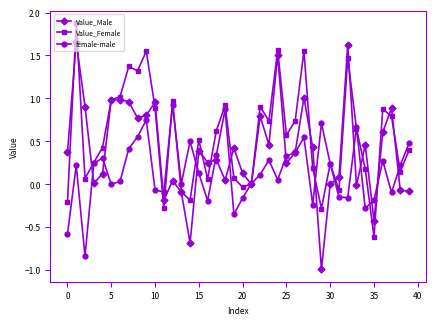

Which series has the largest total across all categories?

Value_Female